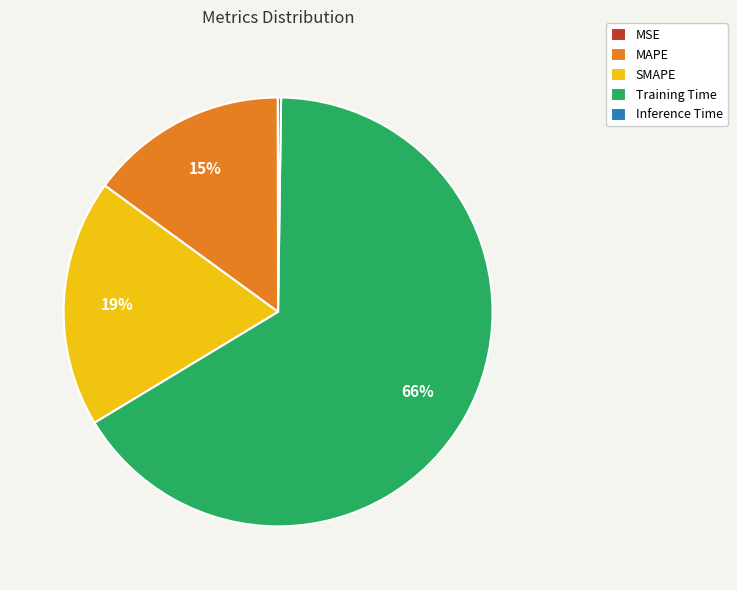

True or false: MAPE accounts for 15% of the total.

True